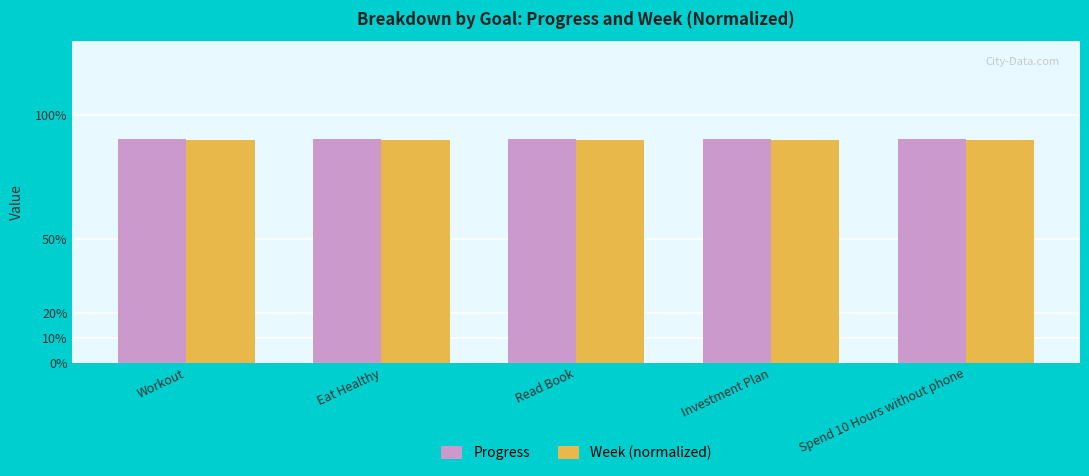

What are all the series names shown in the legend?

Progress, Week (normalized)